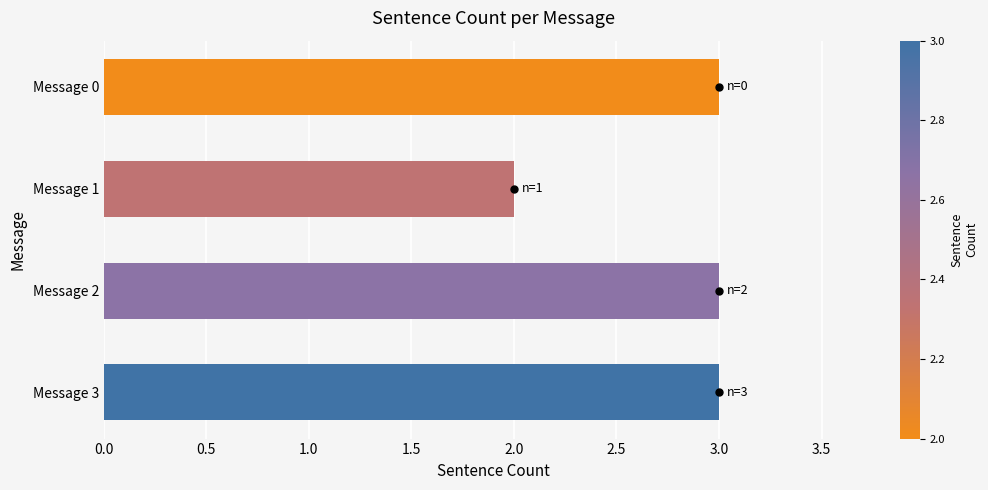

What is the value of the 4th bar from the top?

3